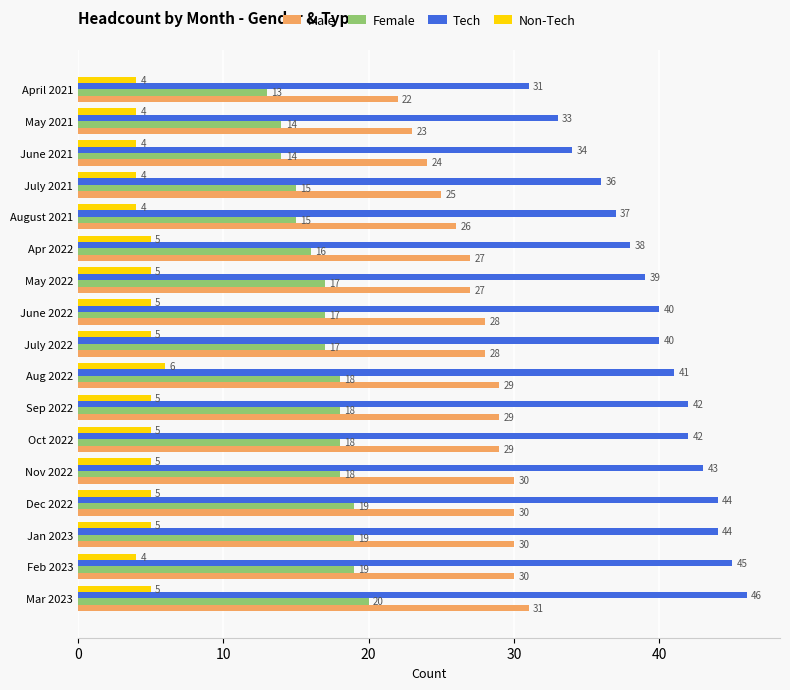

List the series in order of their peak value, lowest first.

Non-Tech, Female, Male, Tech